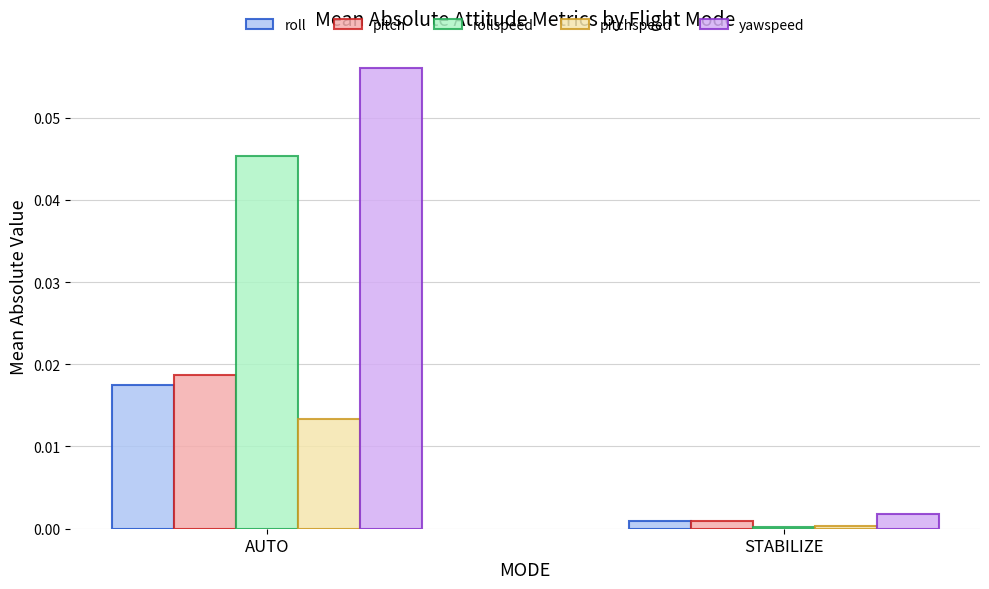

The rollspeed series shows 0.1 at AUTO. True or false?

False